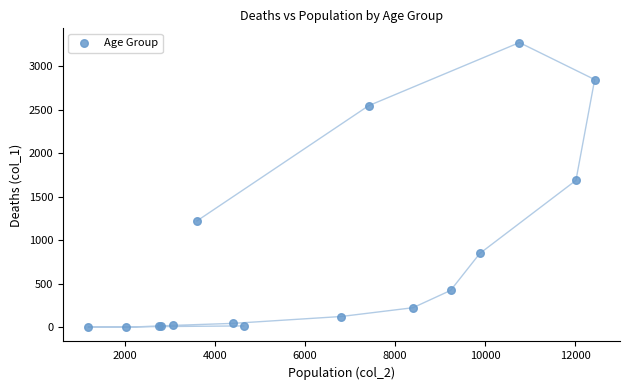

What Y value in the scatter plot is closest to 1638?

1690